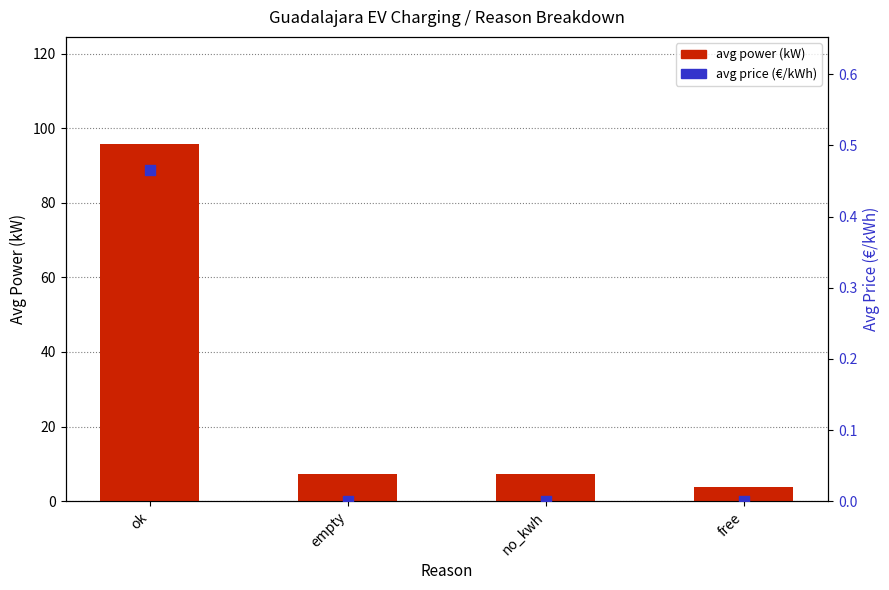

Which series has the widest spread of Y values?

avg power (kW)